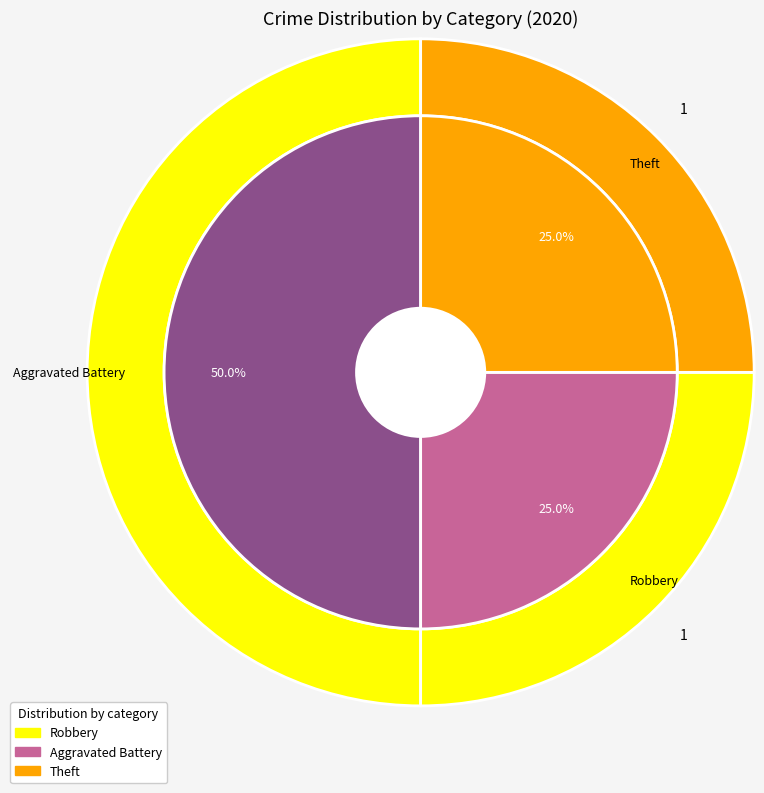

The Robbery slice represents 19% of the pie. True or false?

False